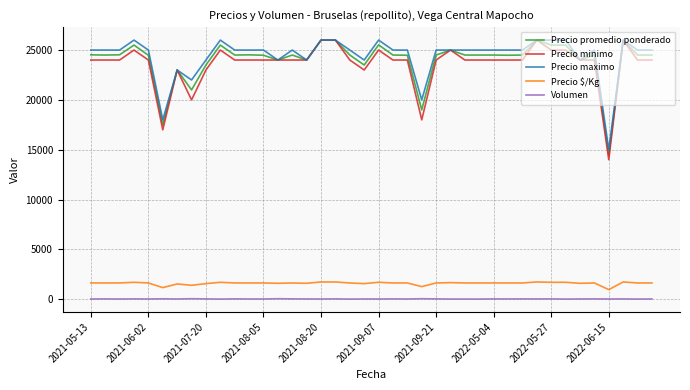

Which series has the largest range (max minus min)?

Precio minimo